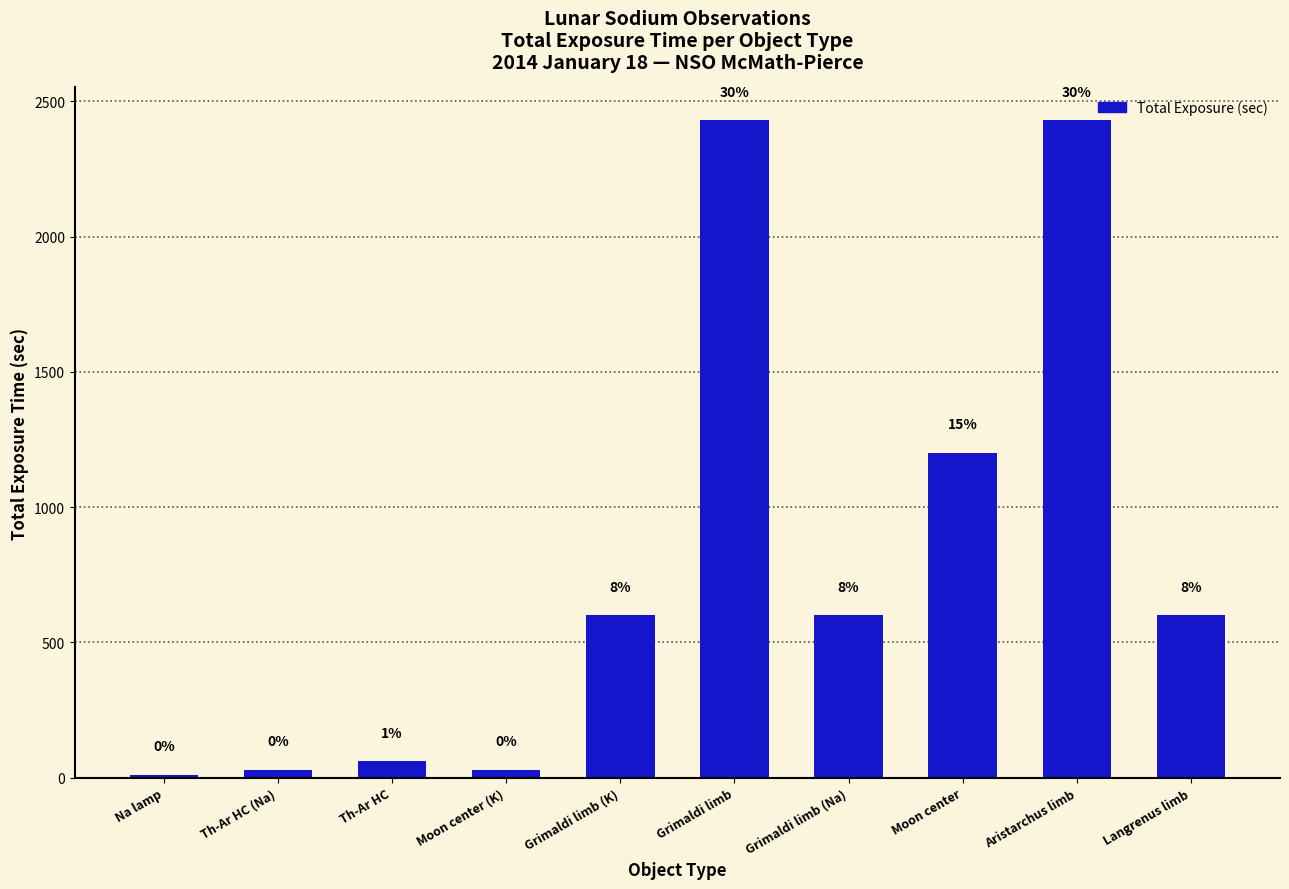

Does the chart contain any negative values?

No